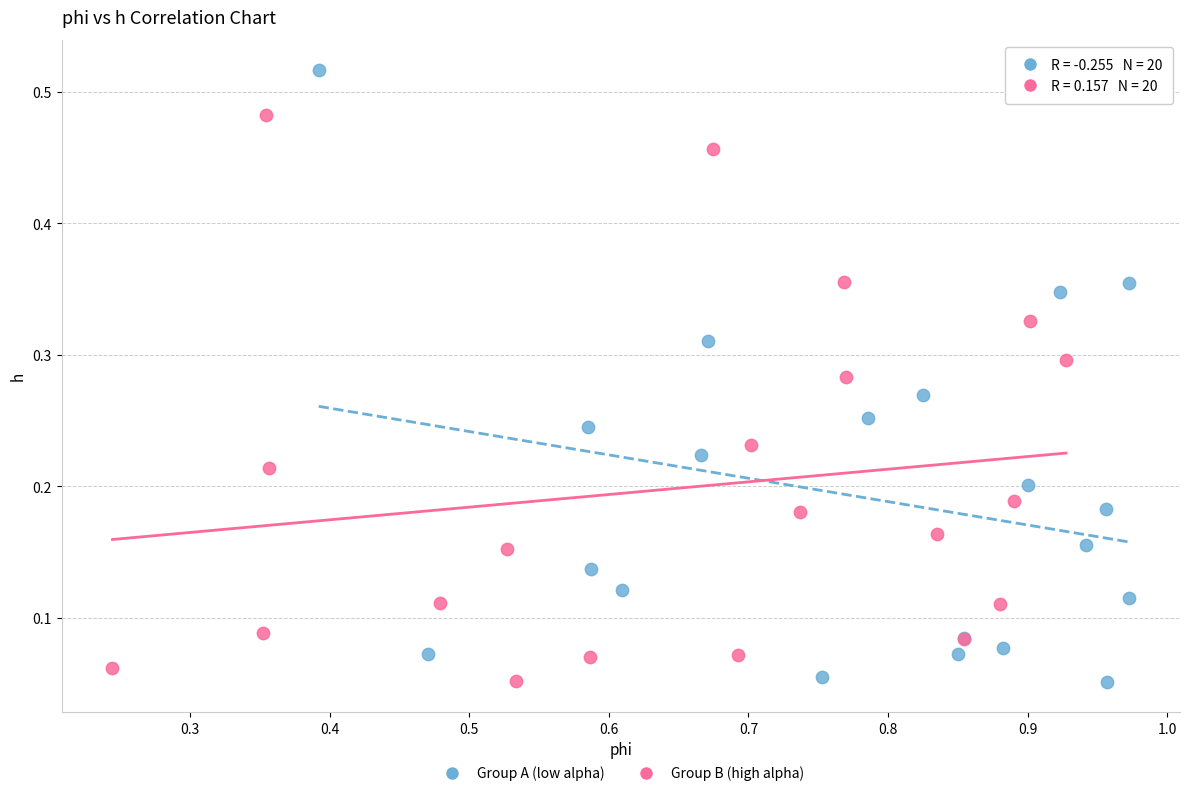

What are all the series names shown in the legend?

Group A (low alpha), Group B (high alpha)